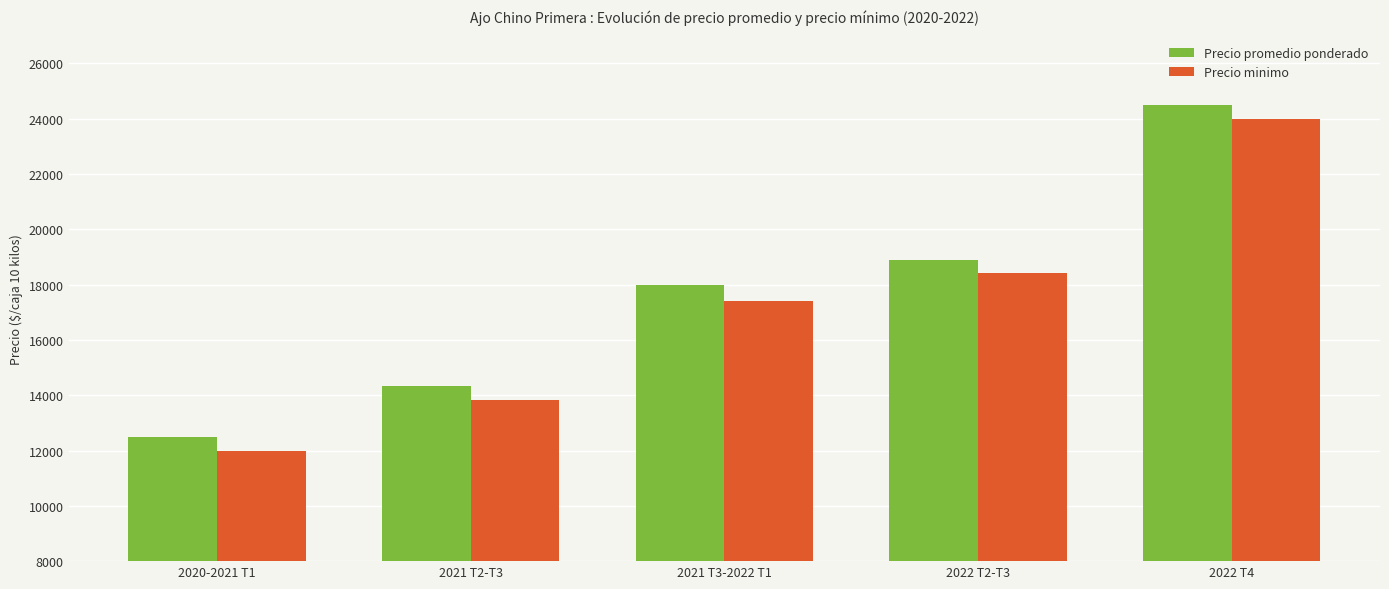

Is it true that Precio minimo equals 26468 at 2021 T3-2022 T1?

False